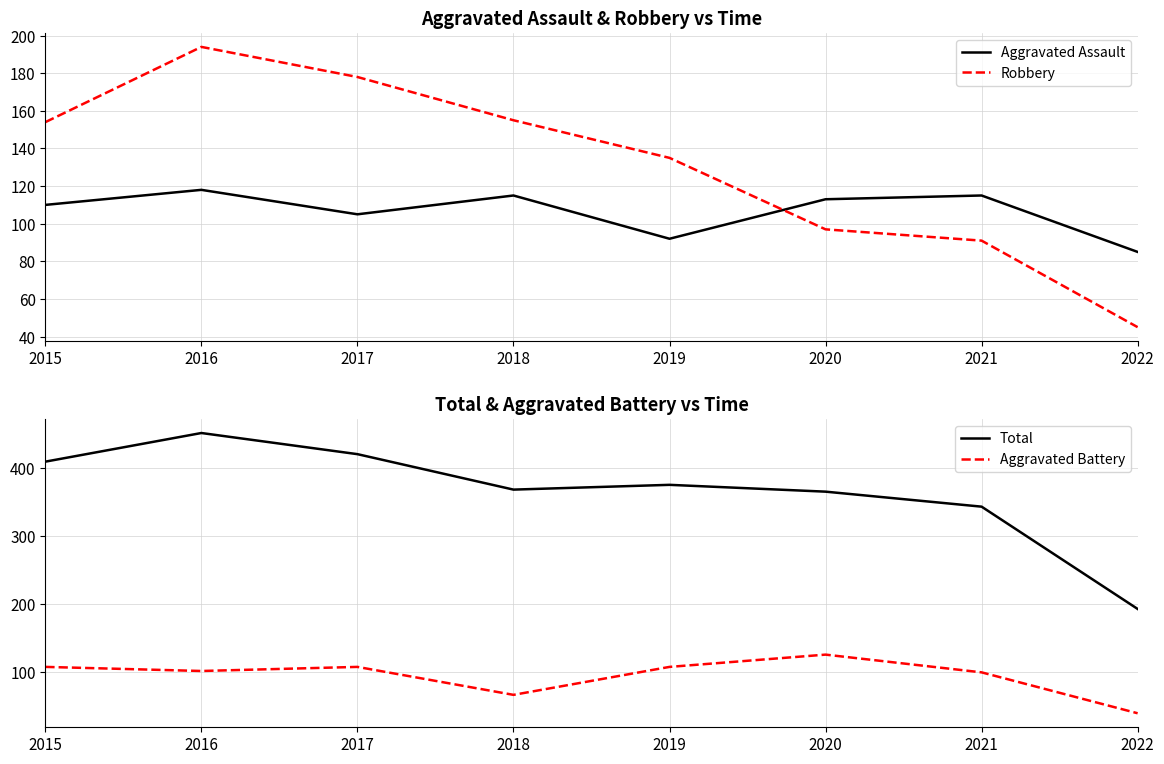

How many times do Aggravated Battery and Aggravated Assault cross each other?

4